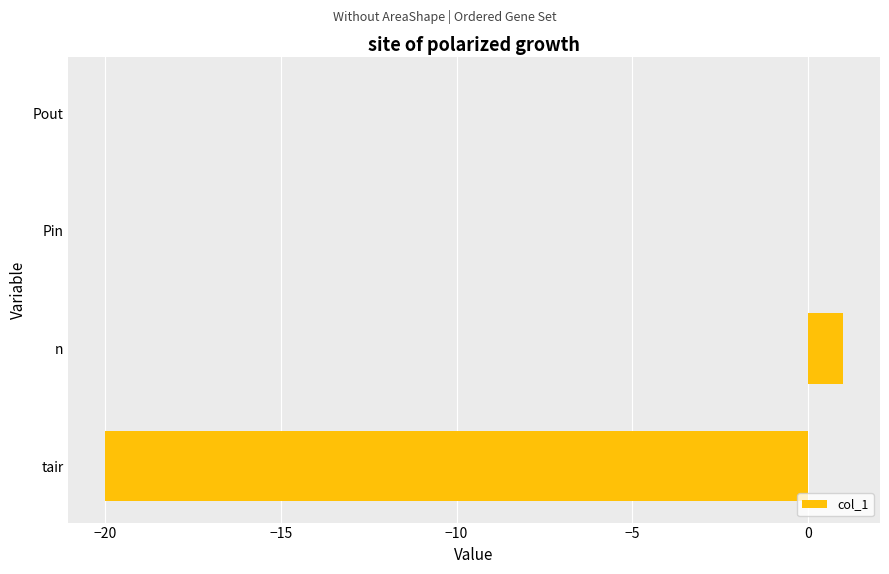

Which has a higher value, n or Pout?

n